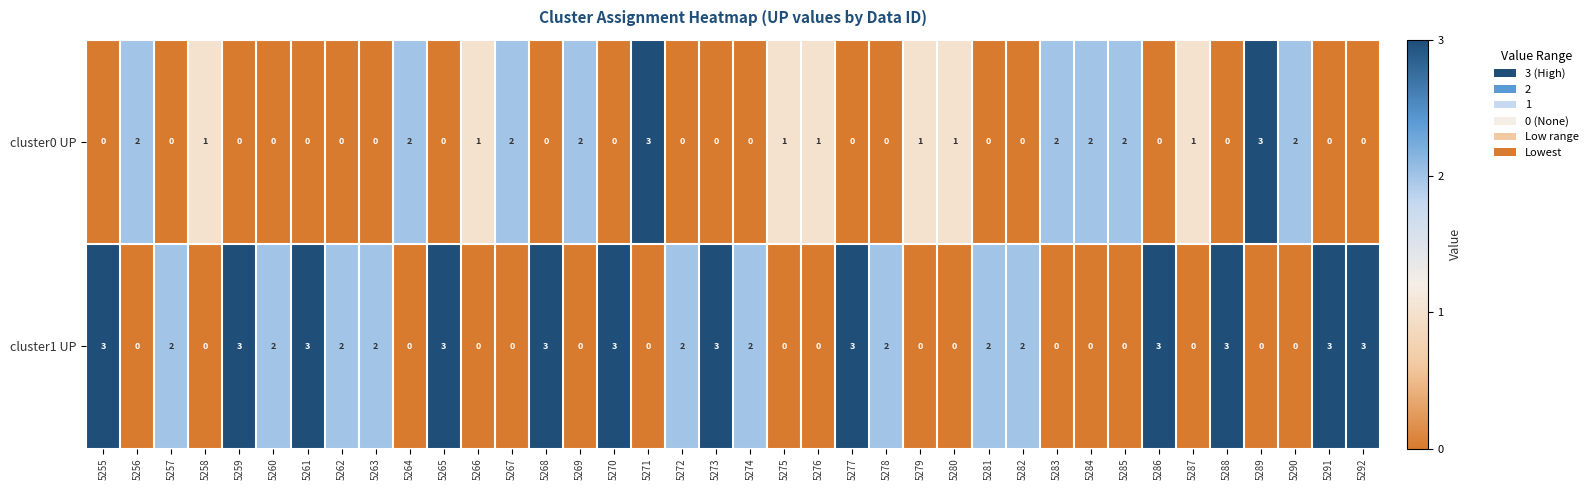

What is the maximum value shown in the chart?

3